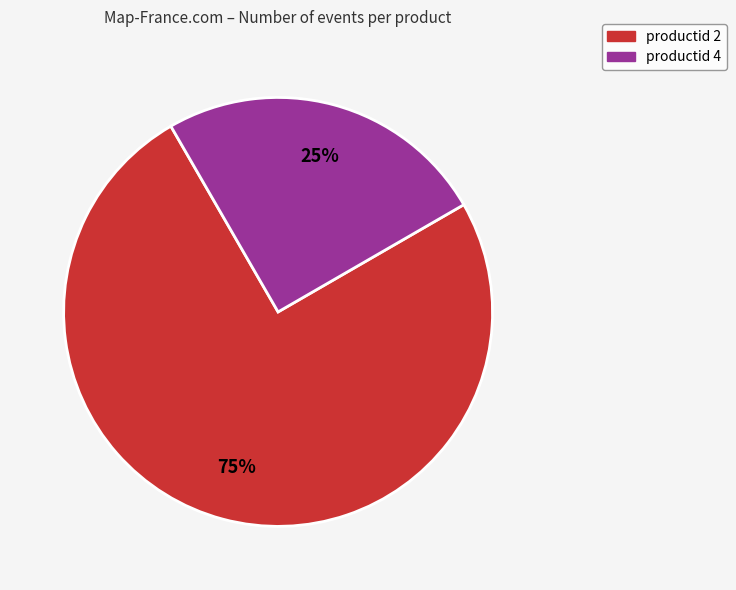

To the nearest percent, what is the difference between the largest and smallest slice percentages?

50%